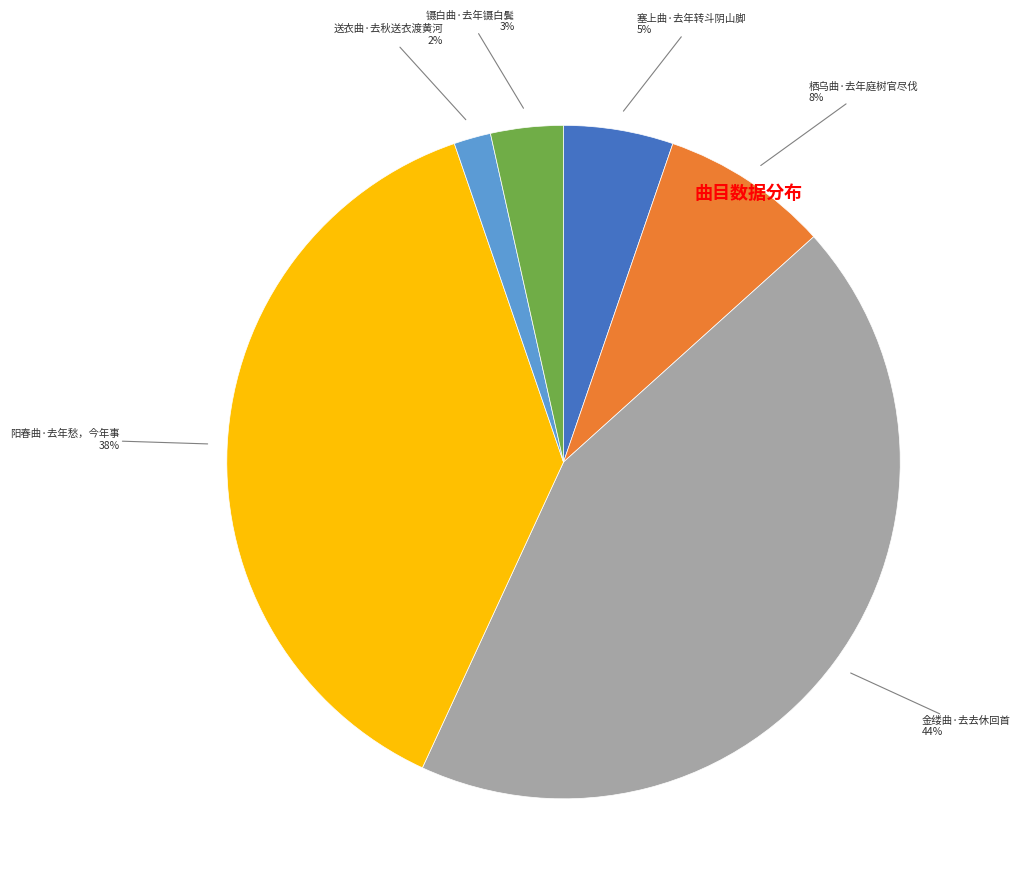

To the nearest percent, what is the difference between the largest and smallest slice percentages?

42%